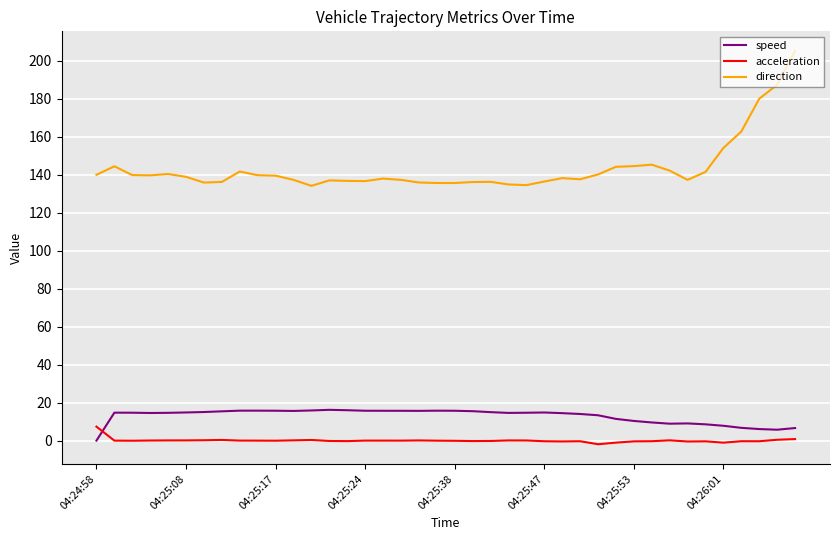

Which series has the largest total across all categories?

direction